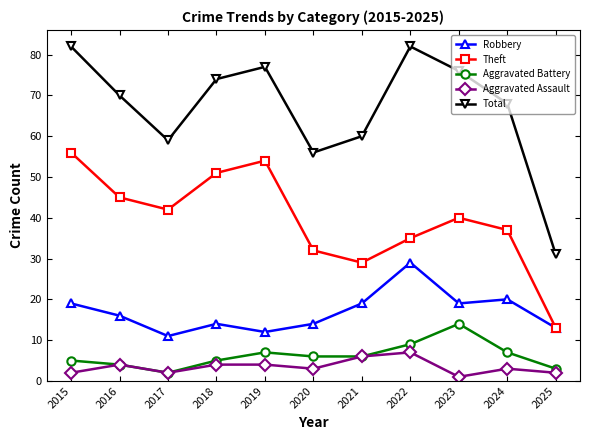

Rank the series by their maximum value, from lowest to highest.

Aggravated Assault, Aggravated Battery, Robbery, Theft, Total